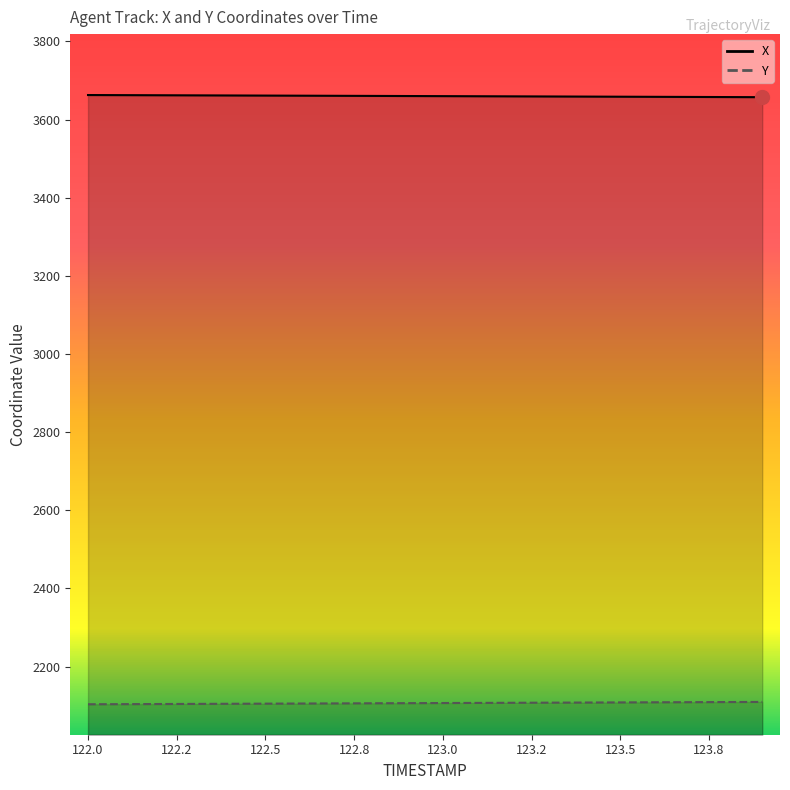

Which series has the largest total across all categories?

X